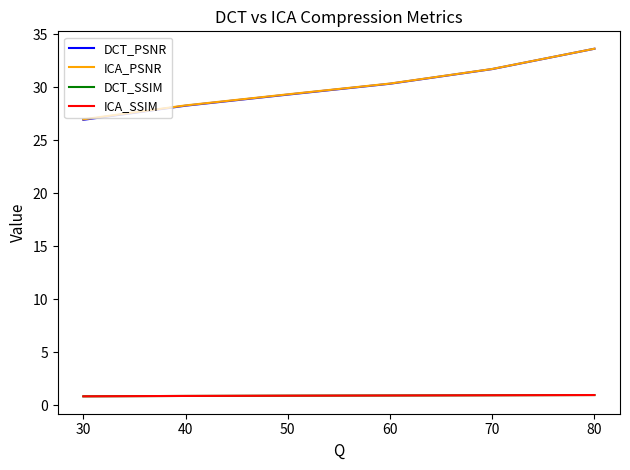

Rank the series by their maximum value, from highest to lowest.

ICA_PSNR, DCT_PSNR, DCT_SSIM, ICA_SSIM